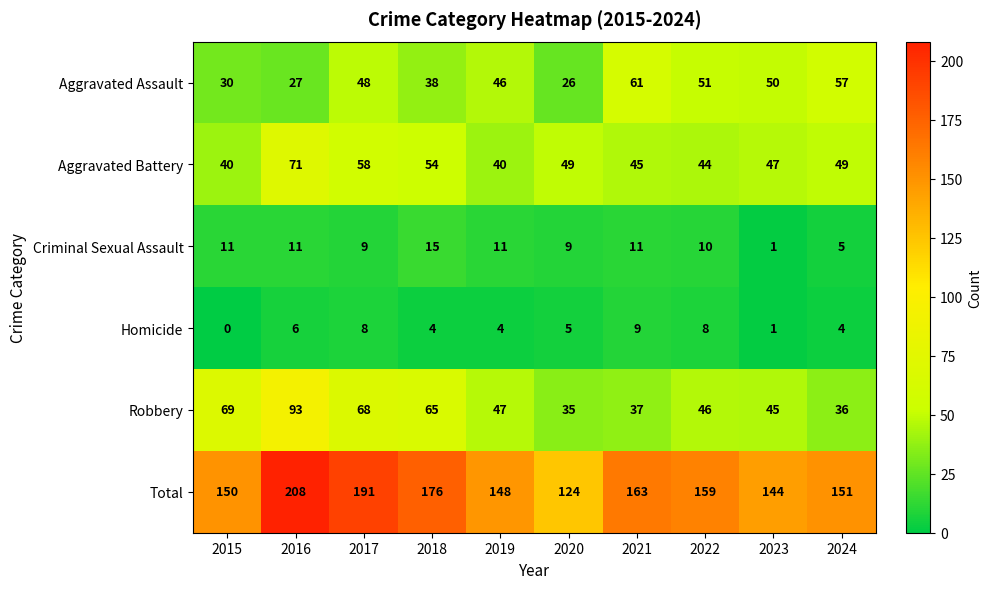

What is the difference between the highest and lowest values at 2017?

183